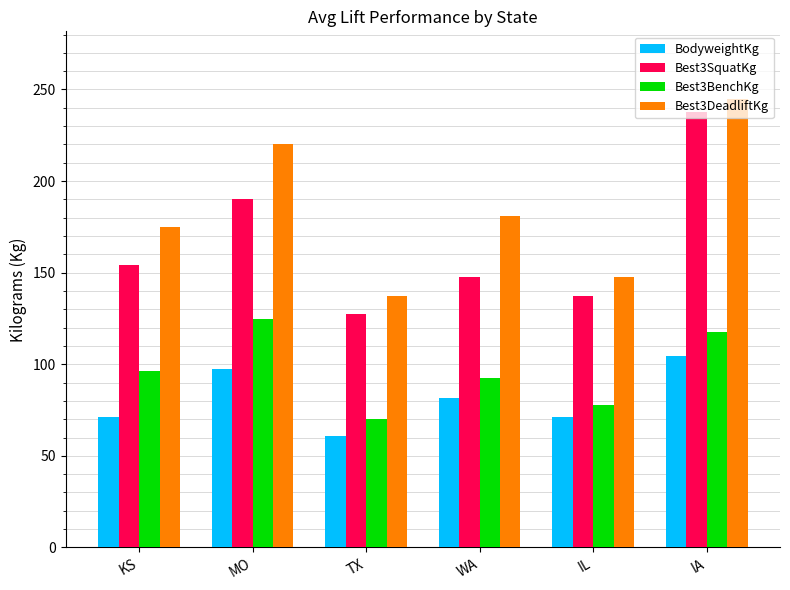

How many data points in BodyweightKg are above 81?

3